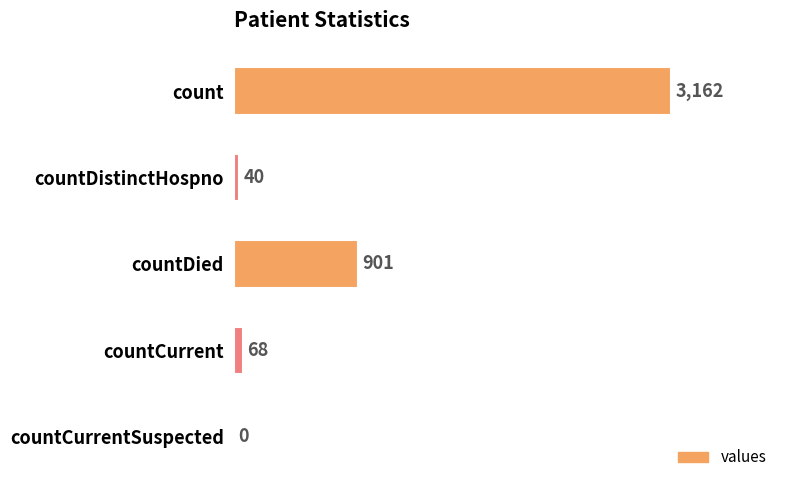

What is the sum of the values at countCurrent and countCurrentSuspected?

68